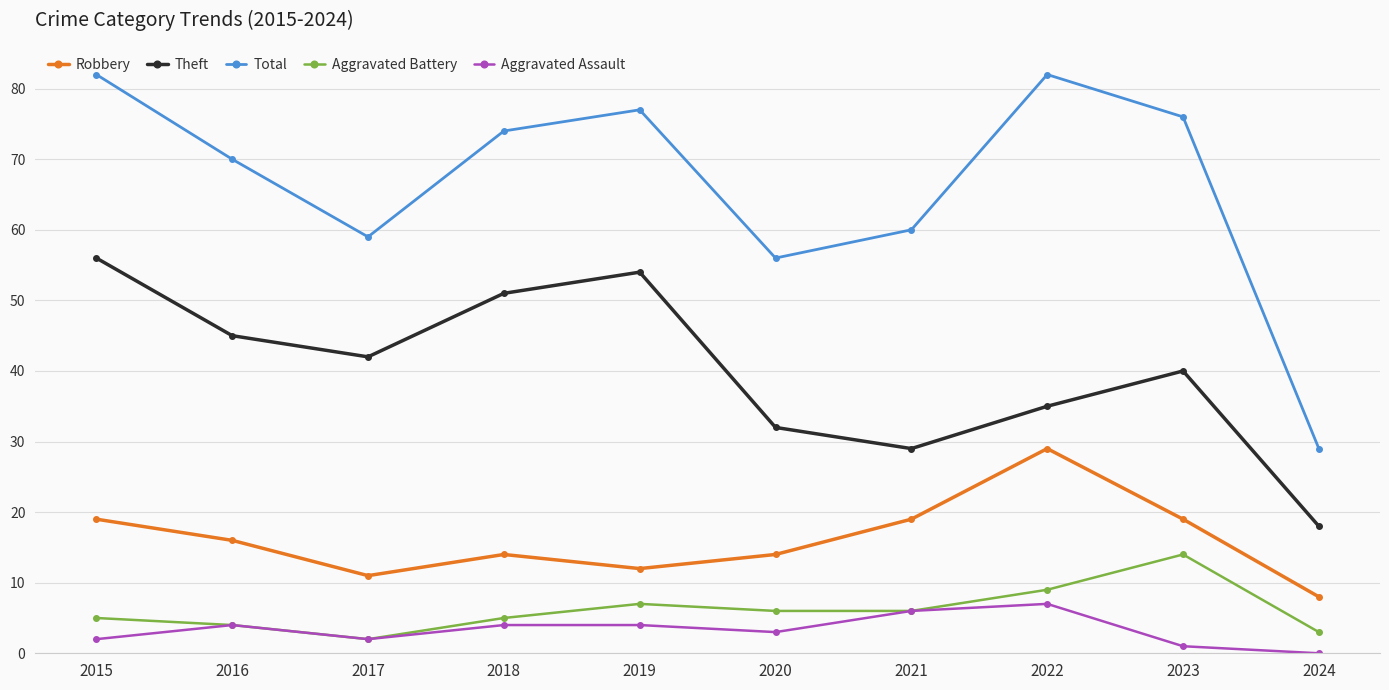

The Aggravated Assault series shows 3 at 2020. True or false?

True